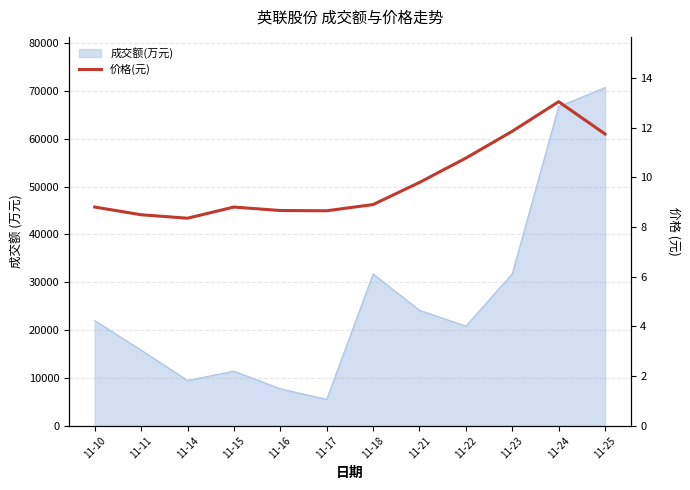

The chart shows a value of 11.8 at 11-23. True or false?

True